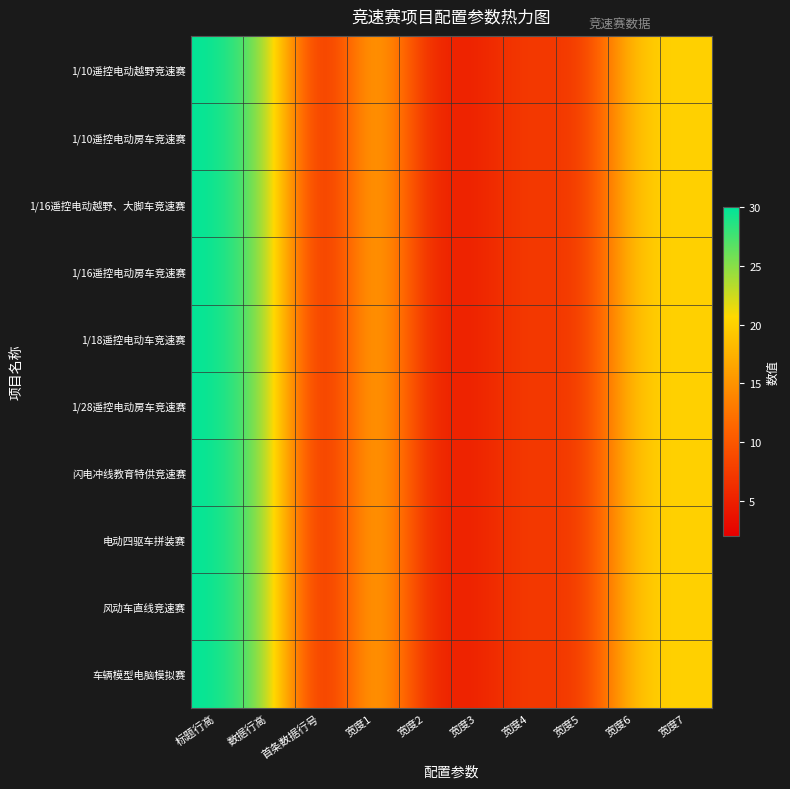

List the series in order of their peak value, lowest first.

1/10遥控电动越野竞速赛, 1/10遥控电动房车竞速赛, 1/16遥控电动越野、大脚车竞速赛, 1/16遥控电动房车竞速赛, 1/18遥控电动车竞速赛, 1/28遥控电动房车竞速赛, 闪电冲线教育特供竞速赛, 电动四驱车拼装赛, 风动车直线竞速赛, 车辆模型电脑模拟赛